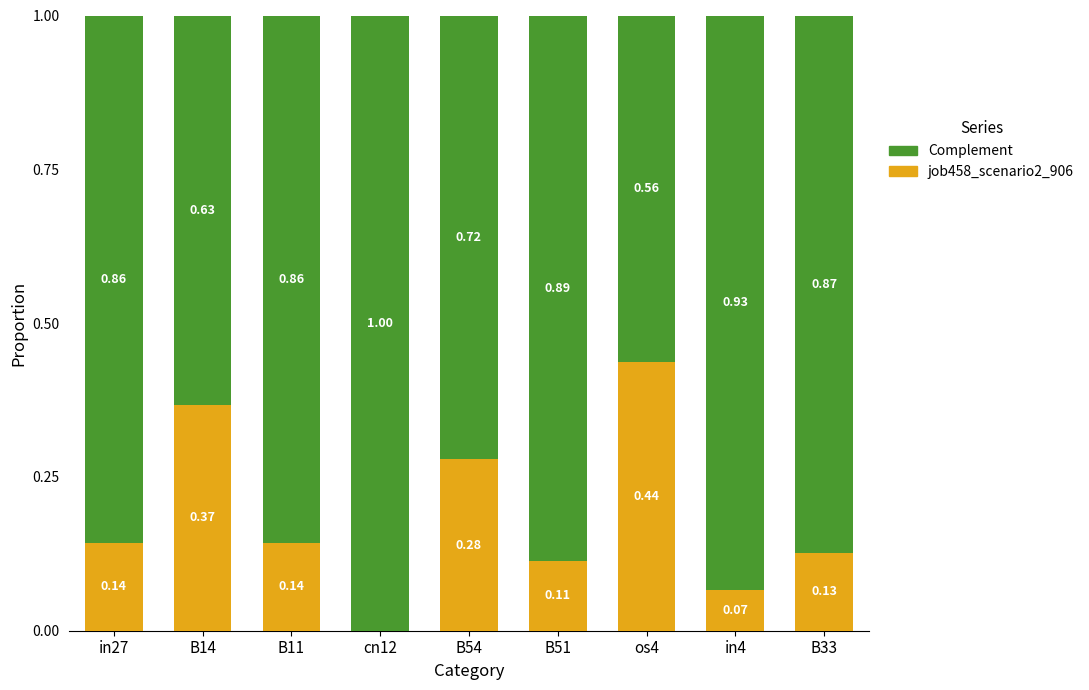

What is the total value across all series at cn12?

1.0